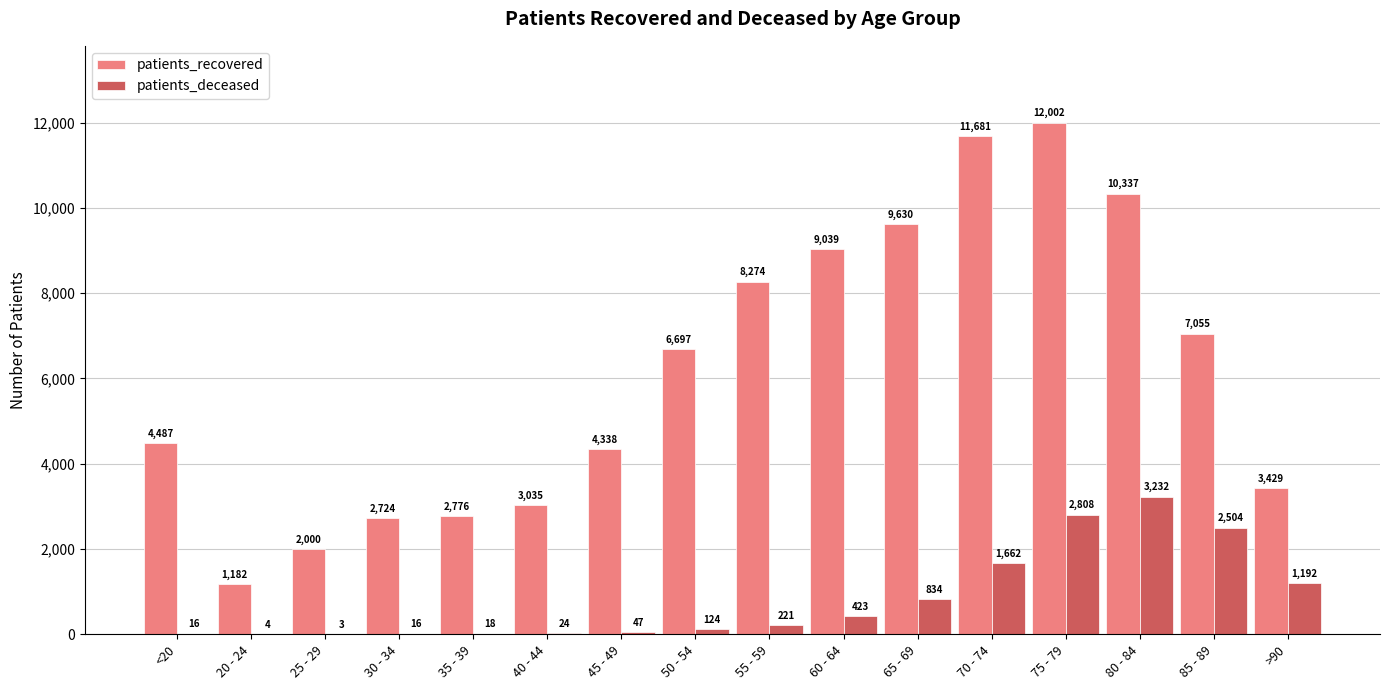

Which series has the largest total across all categories?

patients_recovered